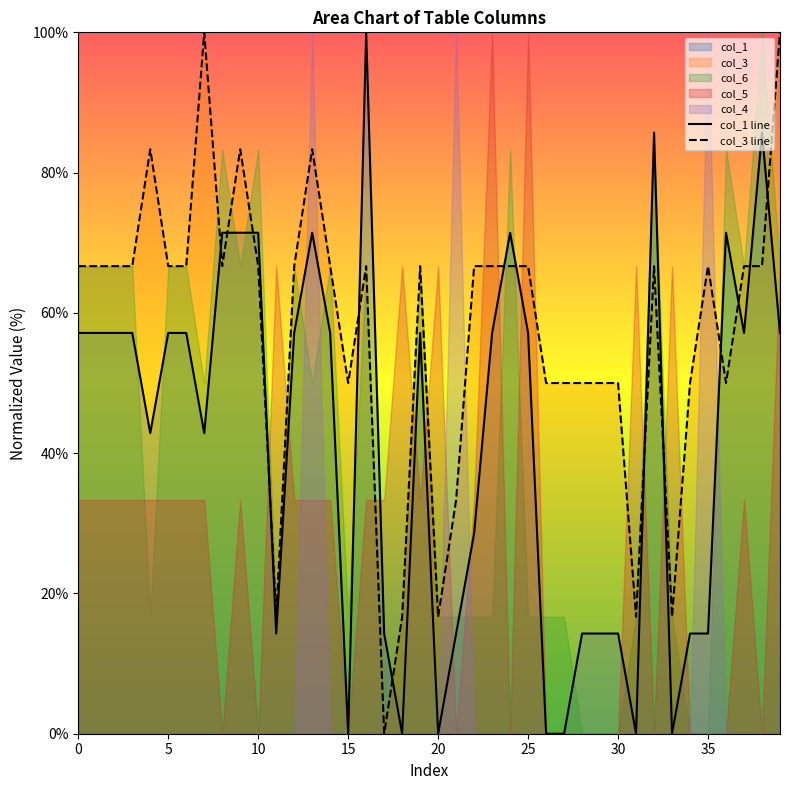

Which series has the largest range (max minus min)?

col_1 line